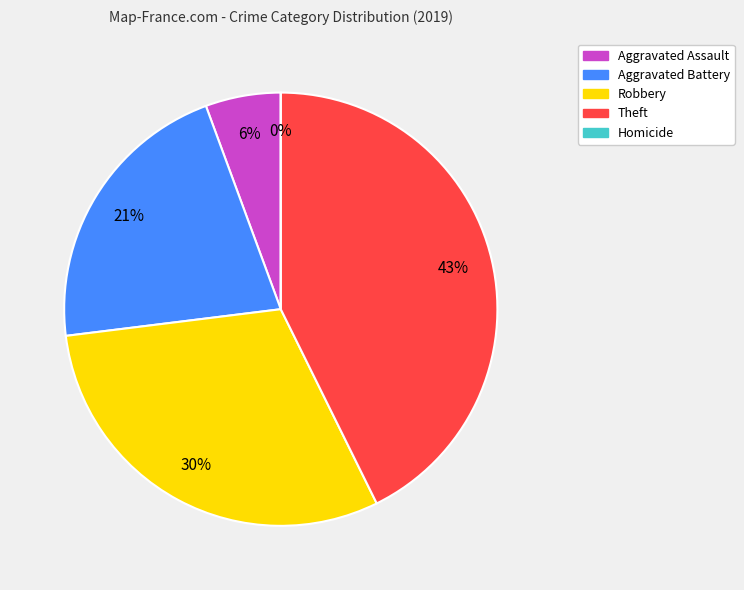

To the nearest percent, what percentage of the pie is Aggravated Assault?

6%